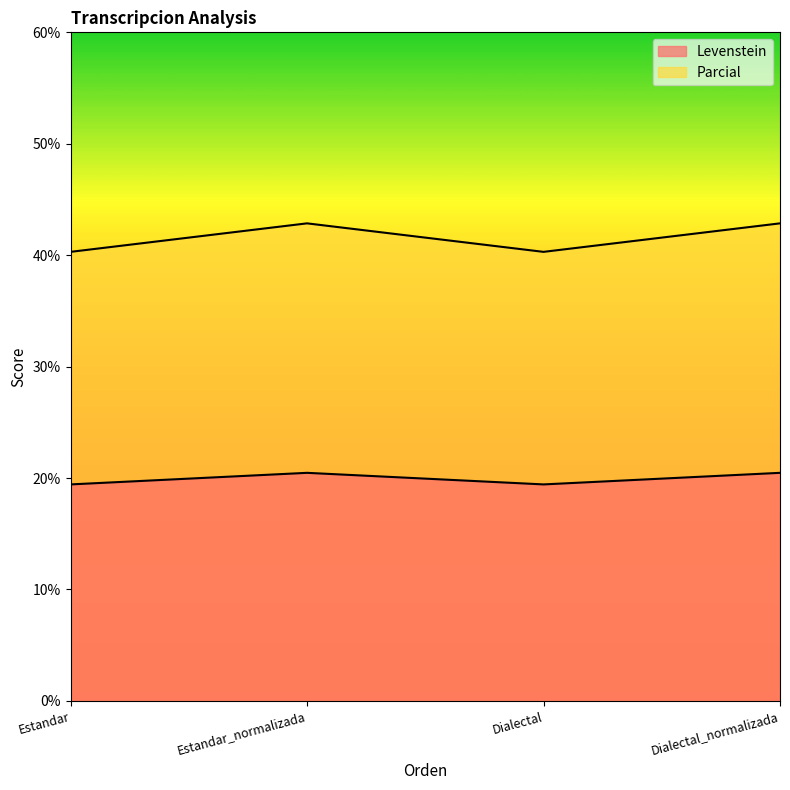

Which category has the highest value across all series?

Estandar_normalizada